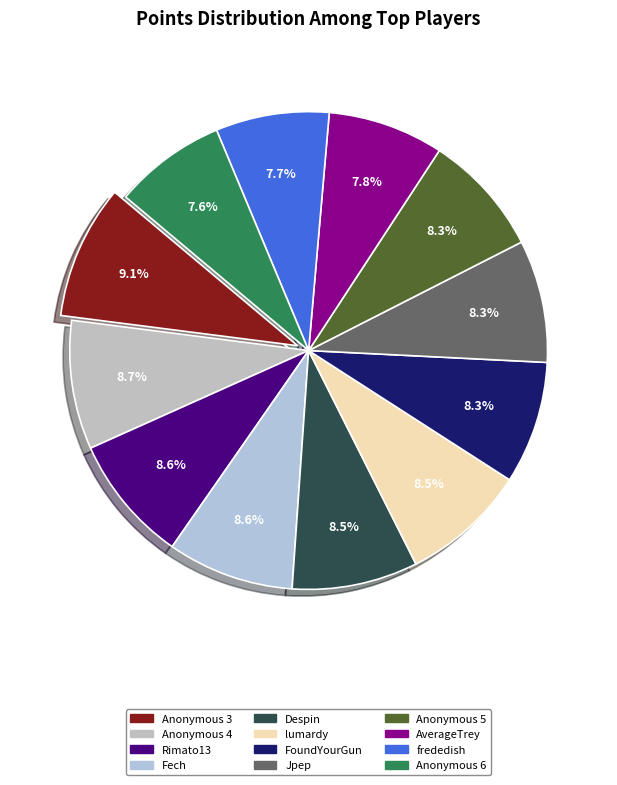

What is the smallest slice in the pie chart?

Anonymous 6